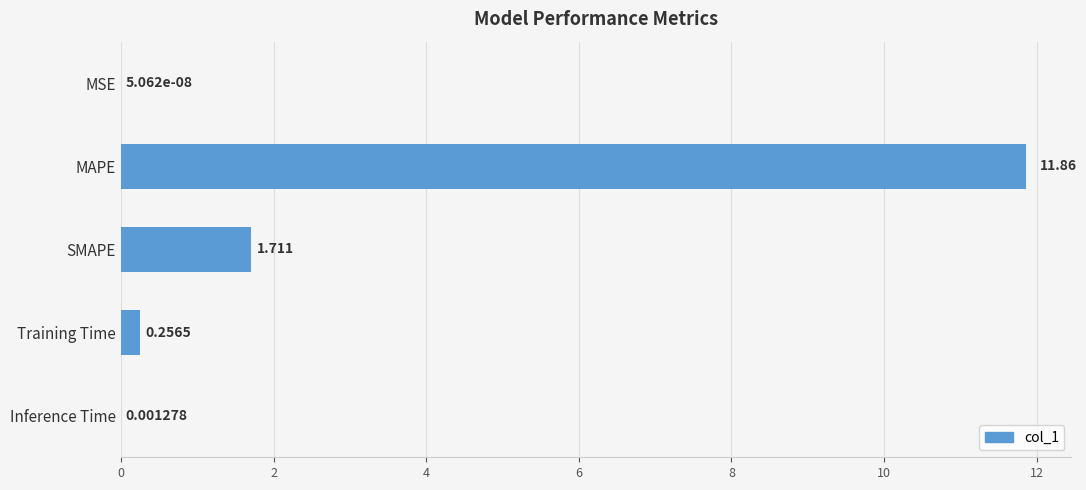

Where is the data nearest to the value 5?

SMAPE